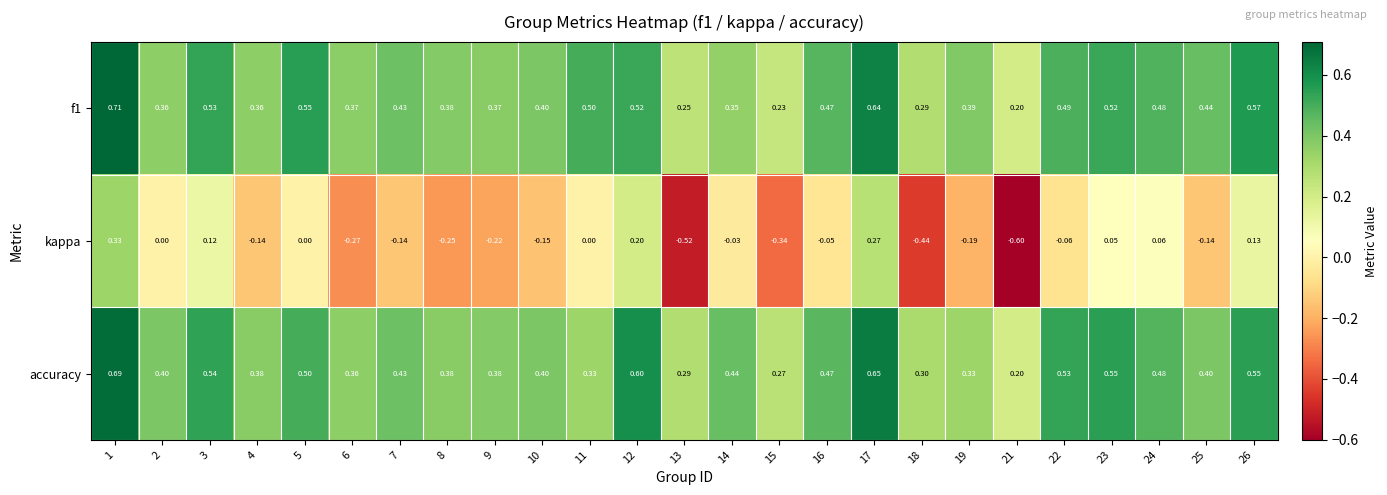

Which series has the largest total across all categories?

accuracy